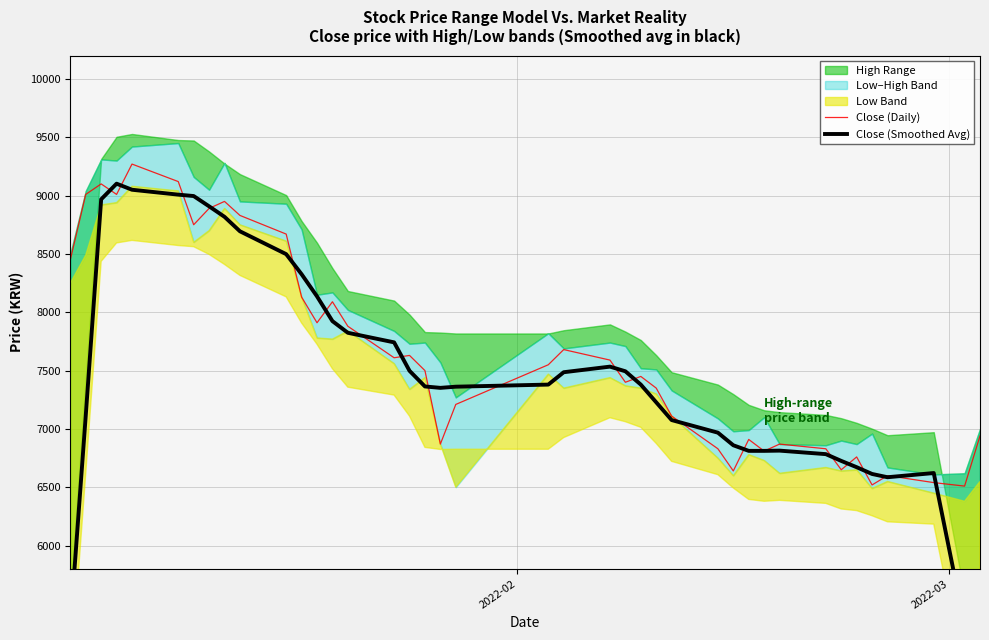

What is the lowest value of the Close (Daily) series?

6510